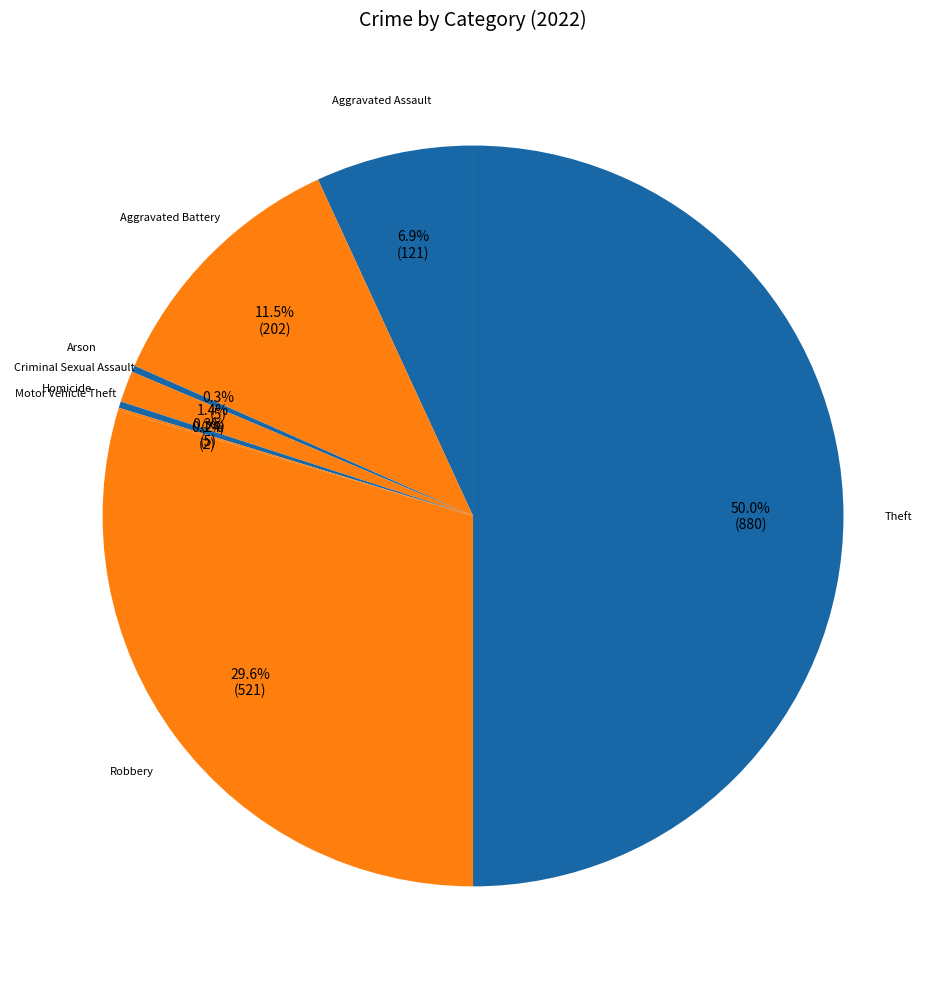

Does any single category account for the majority?

No